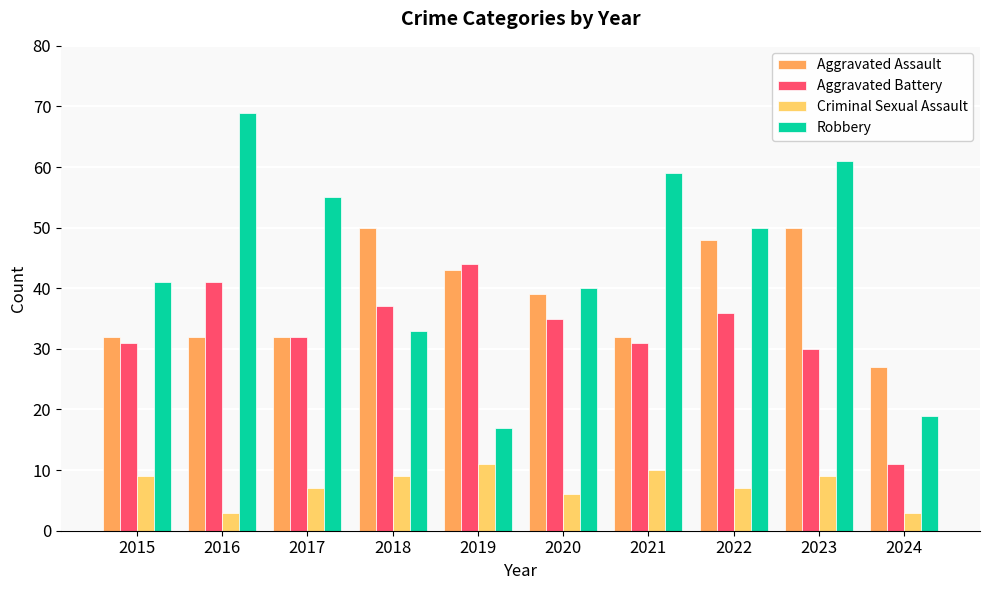

Rank the series by their maximum value, from highest to lowest.

Robbery, Aggravated Assault, Aggravated Battery, Criminal Sexual Assault